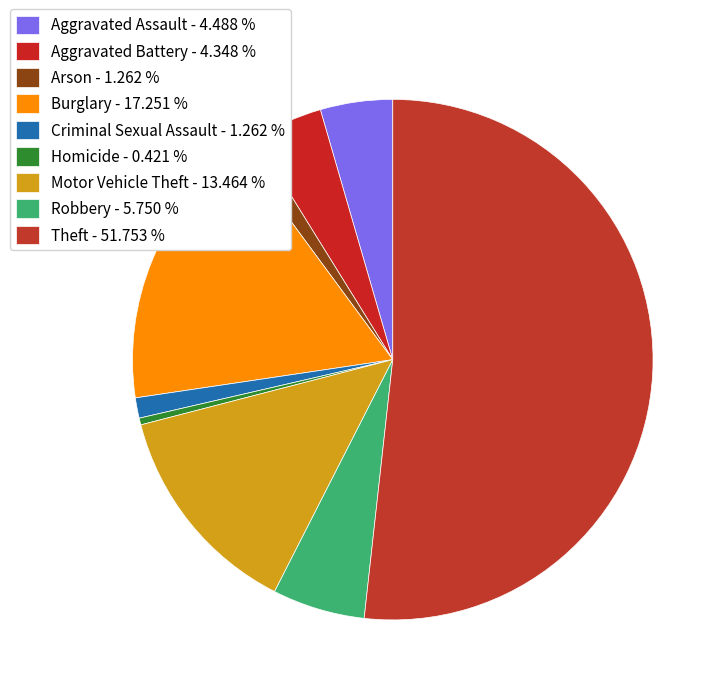

Which category accounts for the majority?

Theft